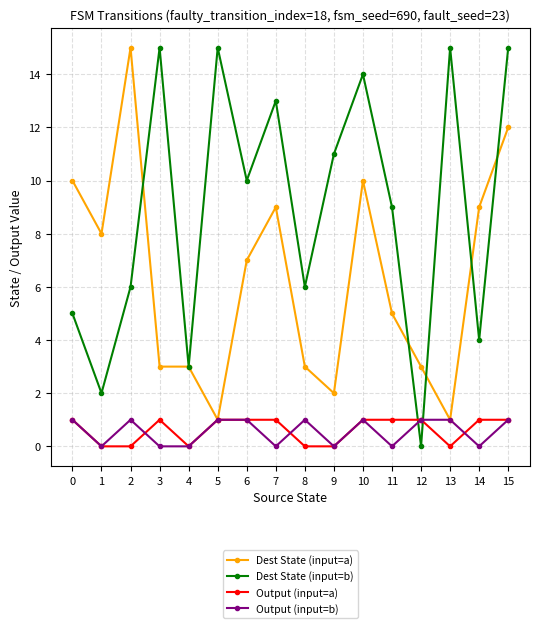

True or false: Output (input=b) has more than 0 interior local peaks.

True